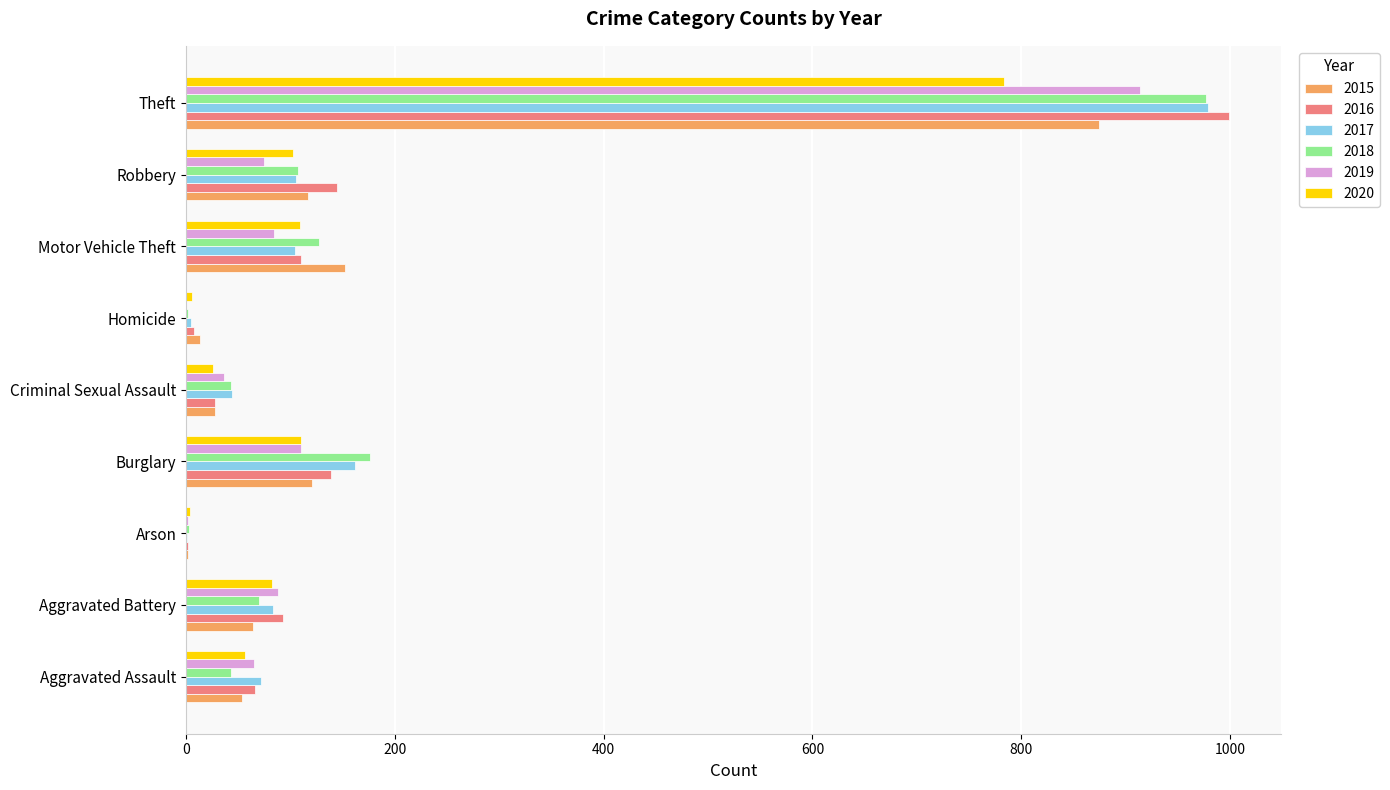

Is the value of 2016 at Motor Vehicle Theft greater than the value of 2018 at Aggravated Battery?

Yes